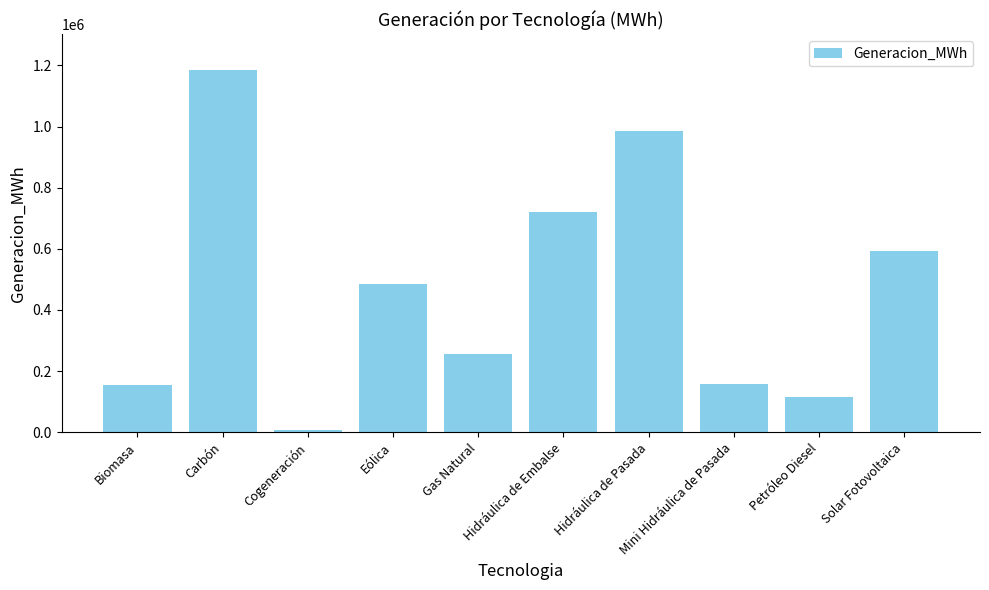

Where does the data first go above 484928?

Carbón